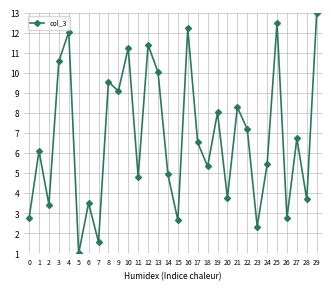

How many interior local peaks (higher than both neighbors) does the data have?

11